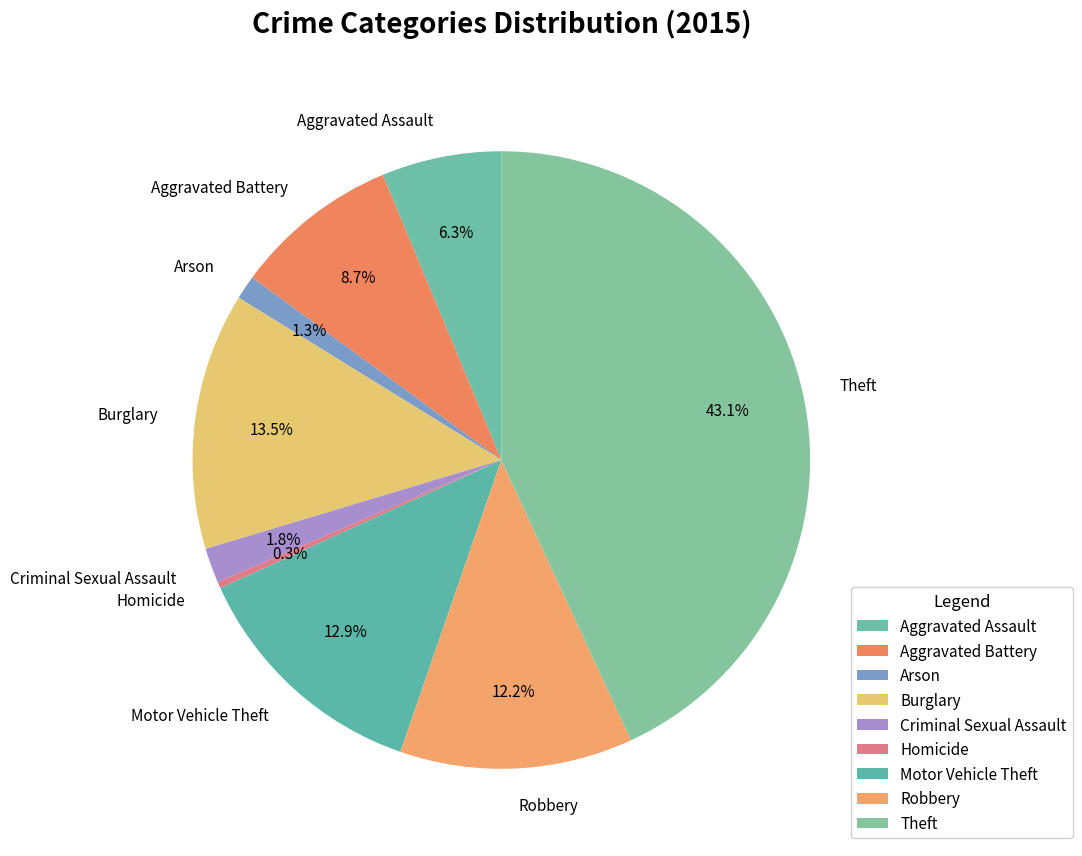

Which has a higher value, Homicide or Burglary?

Burglary